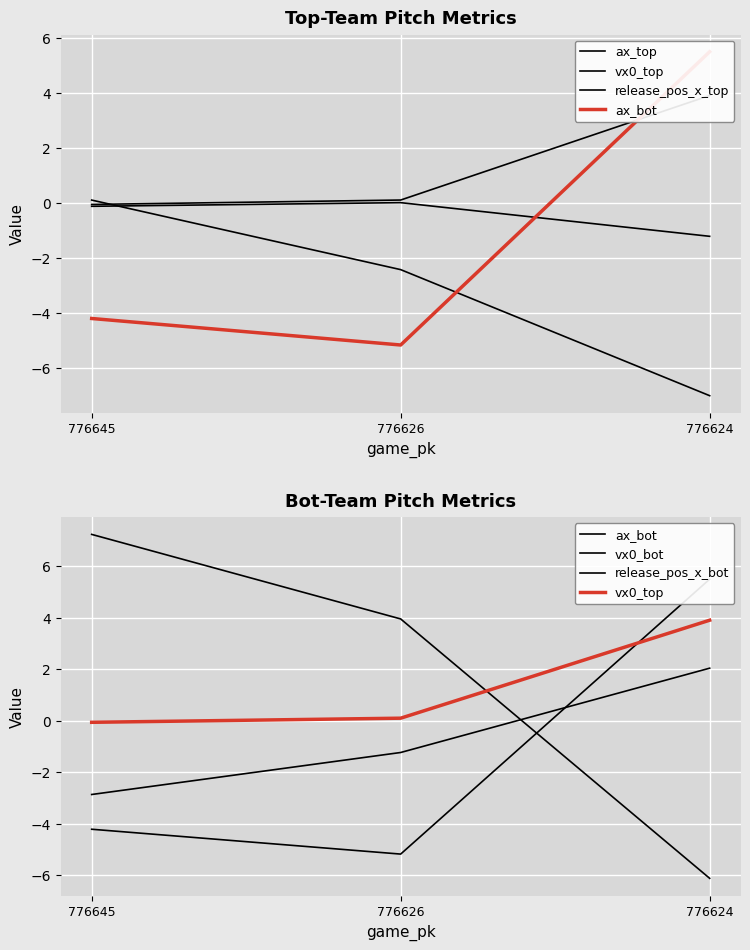

The value of vx0_bot at 776626 is 6.6. True or false?

False